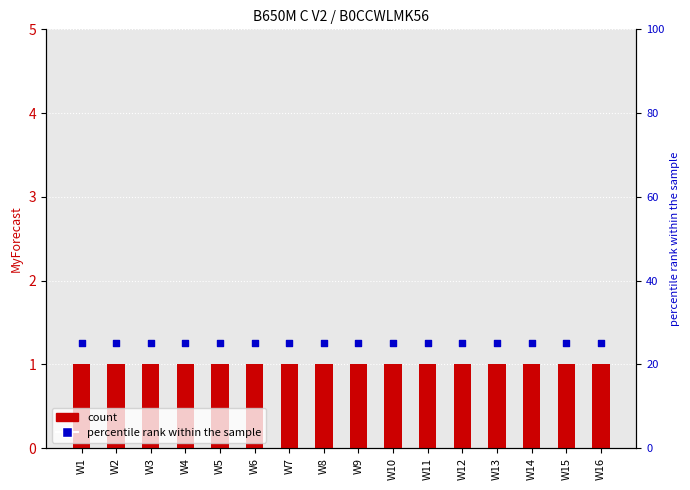

Which series reaches the minimum Y coordinate?

MyForecast